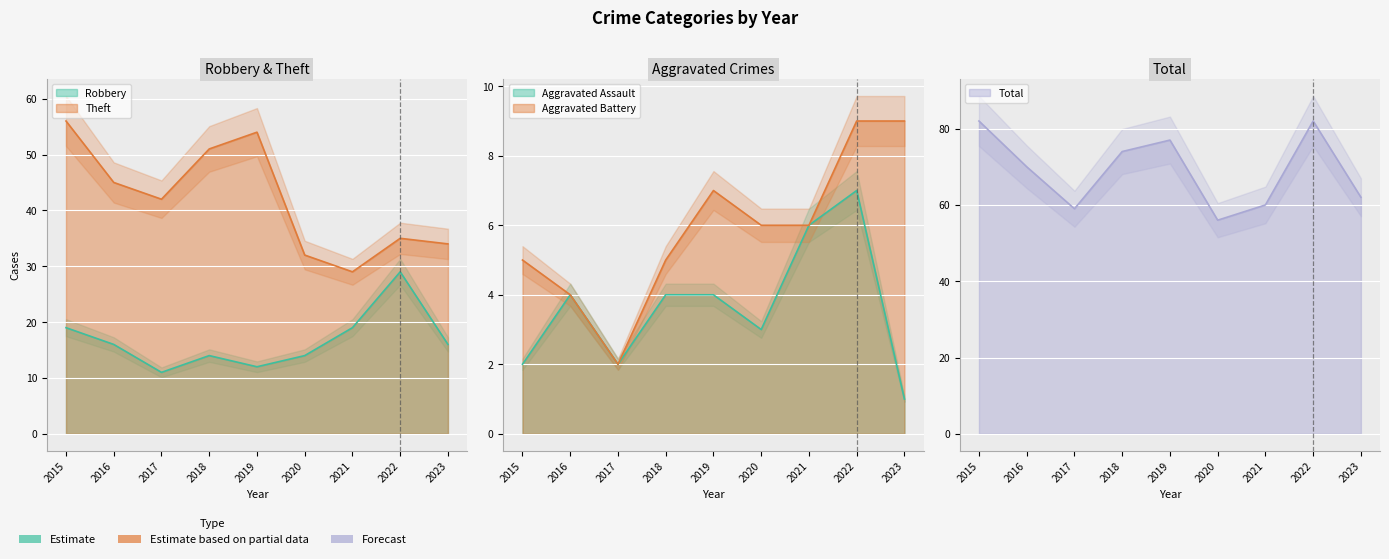

What is the highest value of the Robbery series?

29